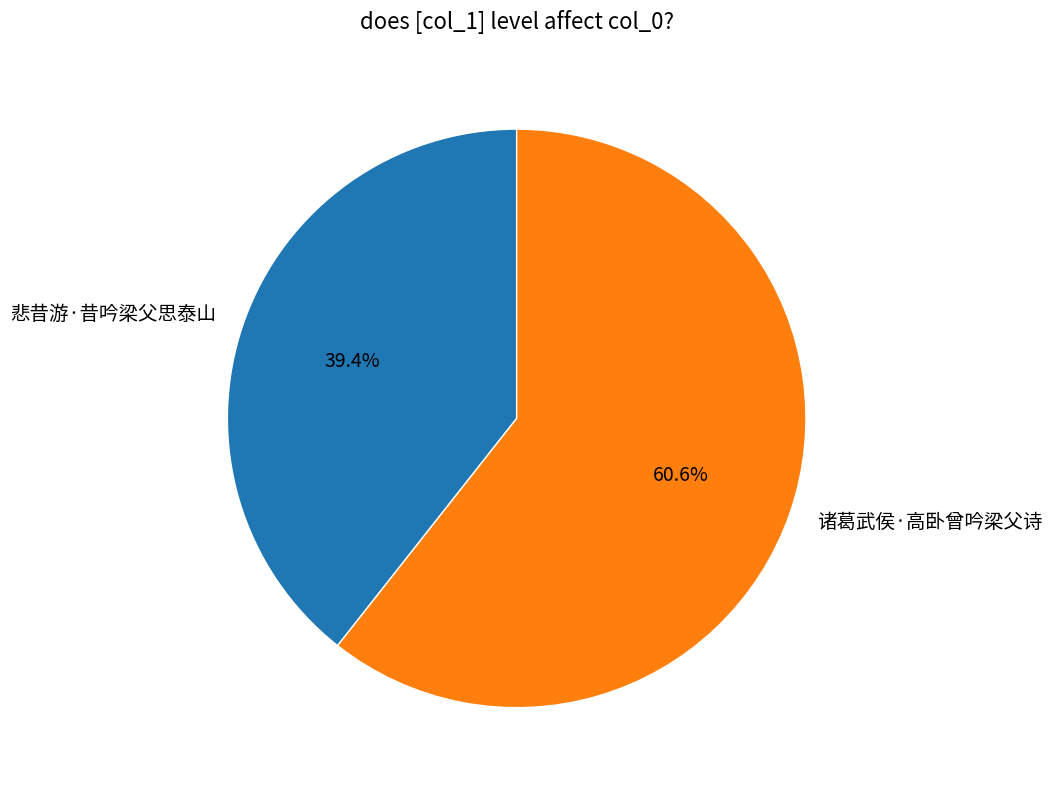

What percentage is the 诸葛武侯·高卧曾吟梁父诗 slice, to the nearest percent?

61%